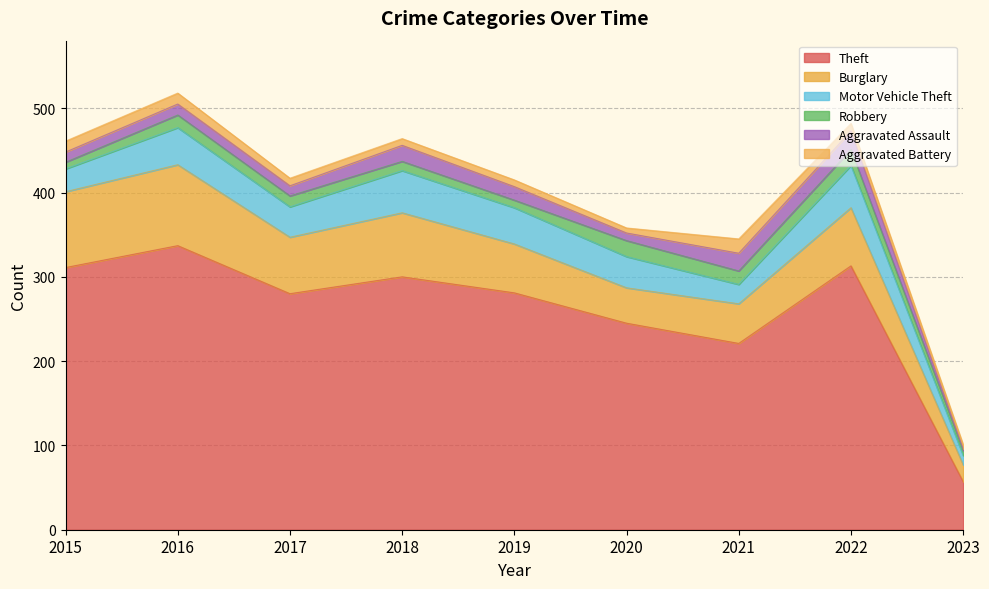

What is the difference between the maximum and minimum values in the Burglary series?

76